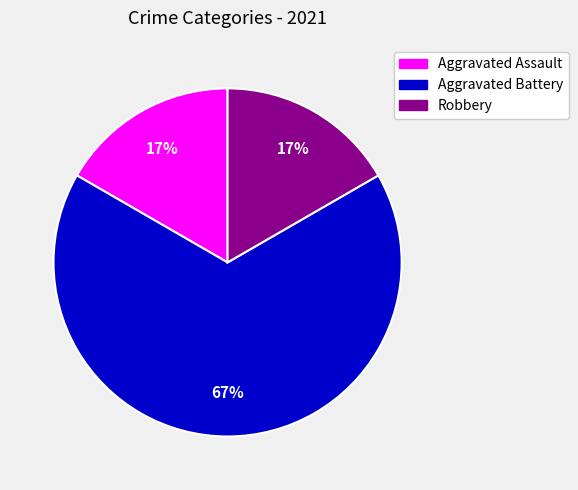

True or false: Aggravated Battery accounts for 80% of the total.

False